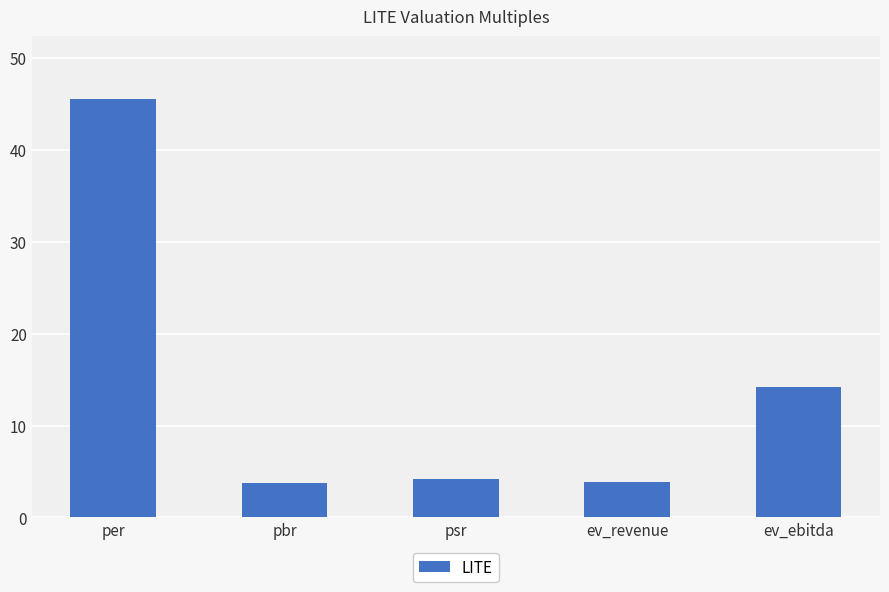

At which category does the chart reach its peak across all series?

per